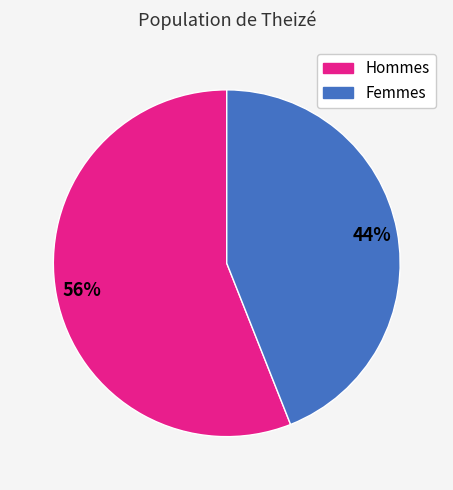

To the nearest percent, what is the average slice percentage?

50%